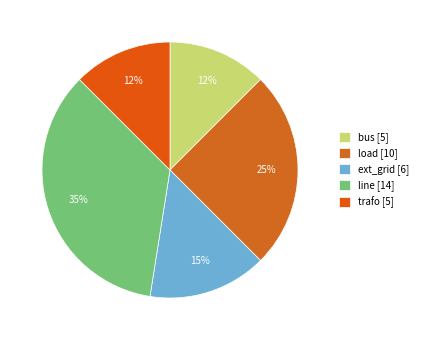

What is the change in value from ext_grid to line?

+8